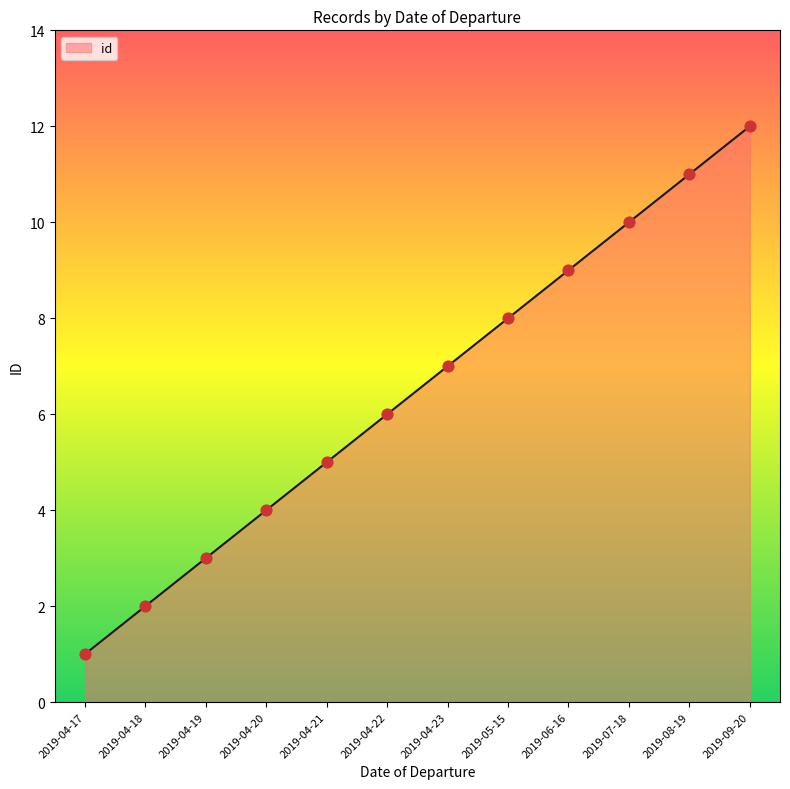

What is the change in value from 2019-04-21 to 2019-06-16?

+4